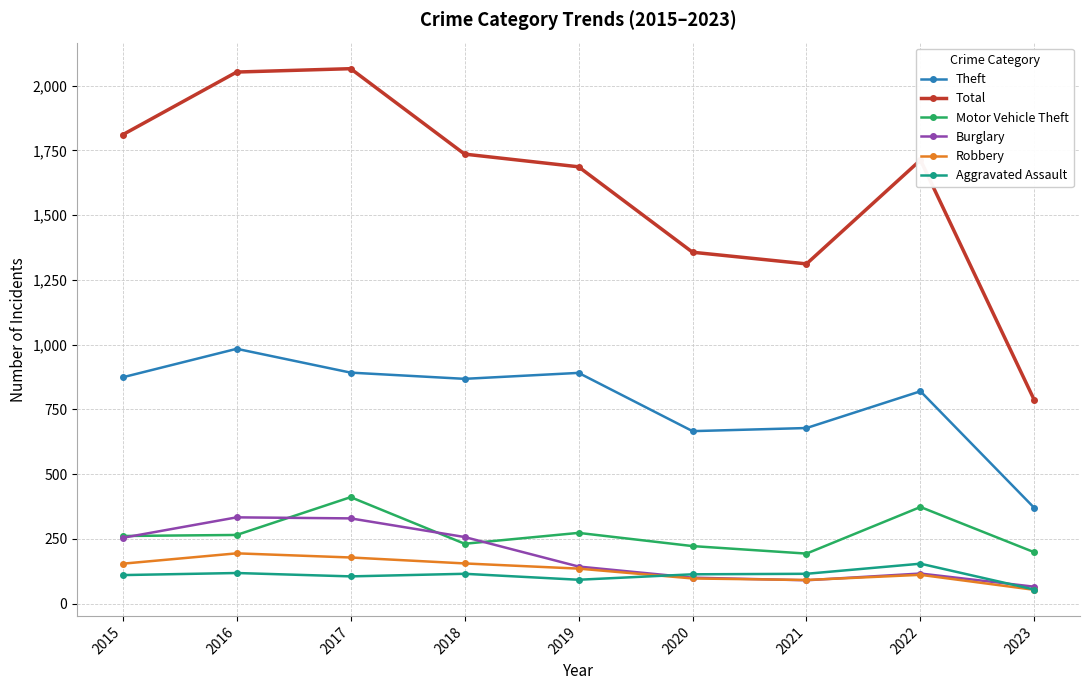

What is the difference between the highest and lowest values at 2022?

1602